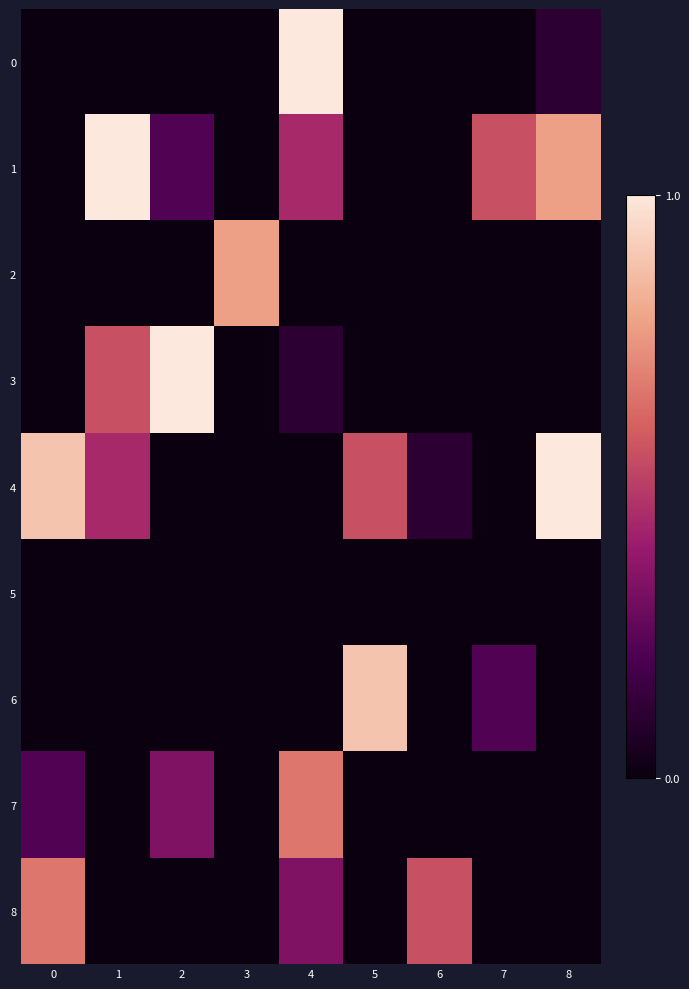

Reading left to right, extract all data points from this chart.

0: 0=0	1=0	2=0	3=0	4=9	5=0	6=0	7=0	8=1
1: 0=0	1=9	2=2	3=0	4=4	5=0	6=0	7=5	8=7
2: 0=0	1=0	2=0	3=7	4=0	5=0	6=0	7=0	8=0
3: 0=0	1=5	2=9	3=0	4=1	5=0	6=0	7=0	8=0
4: 0=8	1=4	2=0	3=0	4=0	5=5	6=1	7=0	8=9
5: 0=0	1=0	2=0	3=0	4=0	5=0	6=0	7=0	8=0
6: 0=0	1=0	2=0	3=0	4=0	5=8	6=0	7=2	8=0
7: 0=2	1=0	2=3	3=0	4=6	5=0	6=0	7=0	8=0
8: 0=6	1=0	2=0	3=0	4=3	5=0	6=5	7=0	8=0